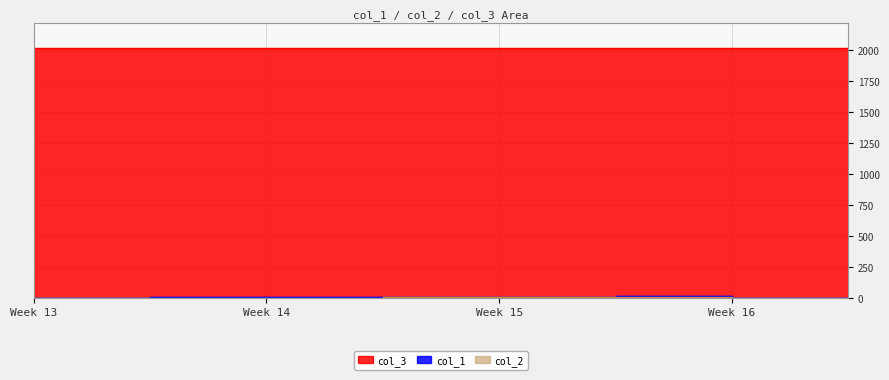

True or false: col_1 and col_2 cross at least once.

False